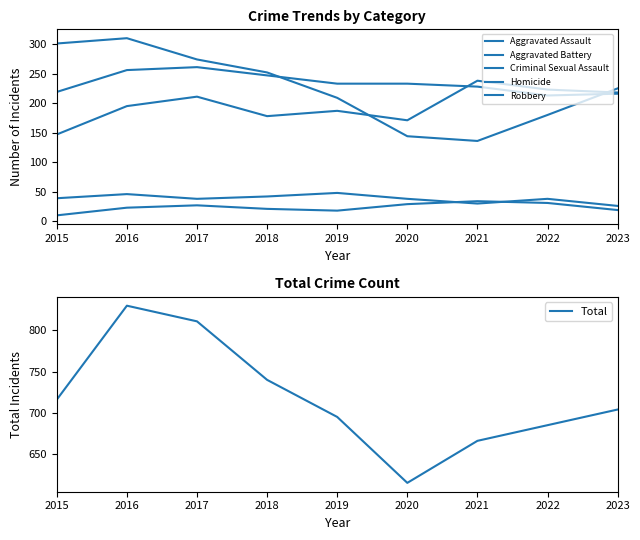

The value of Robbery at 2021 is 136. True or false?

True